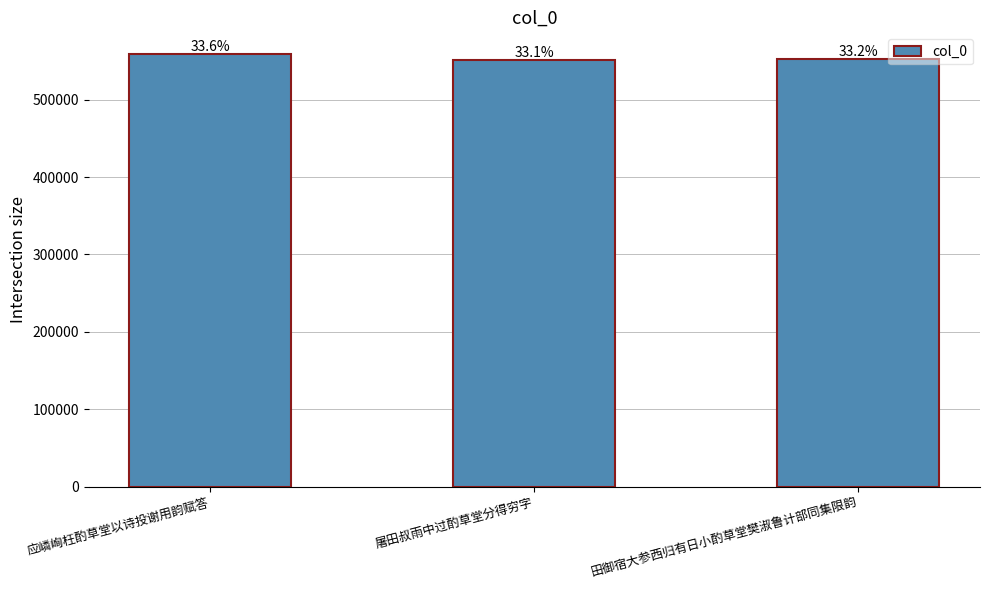

What is the difference between the values at 田御宿大参西归有日小酌草堂樊淑鲁计部同集限韵 and 屠田叔雨中过酌草堂分得穷字?

1422